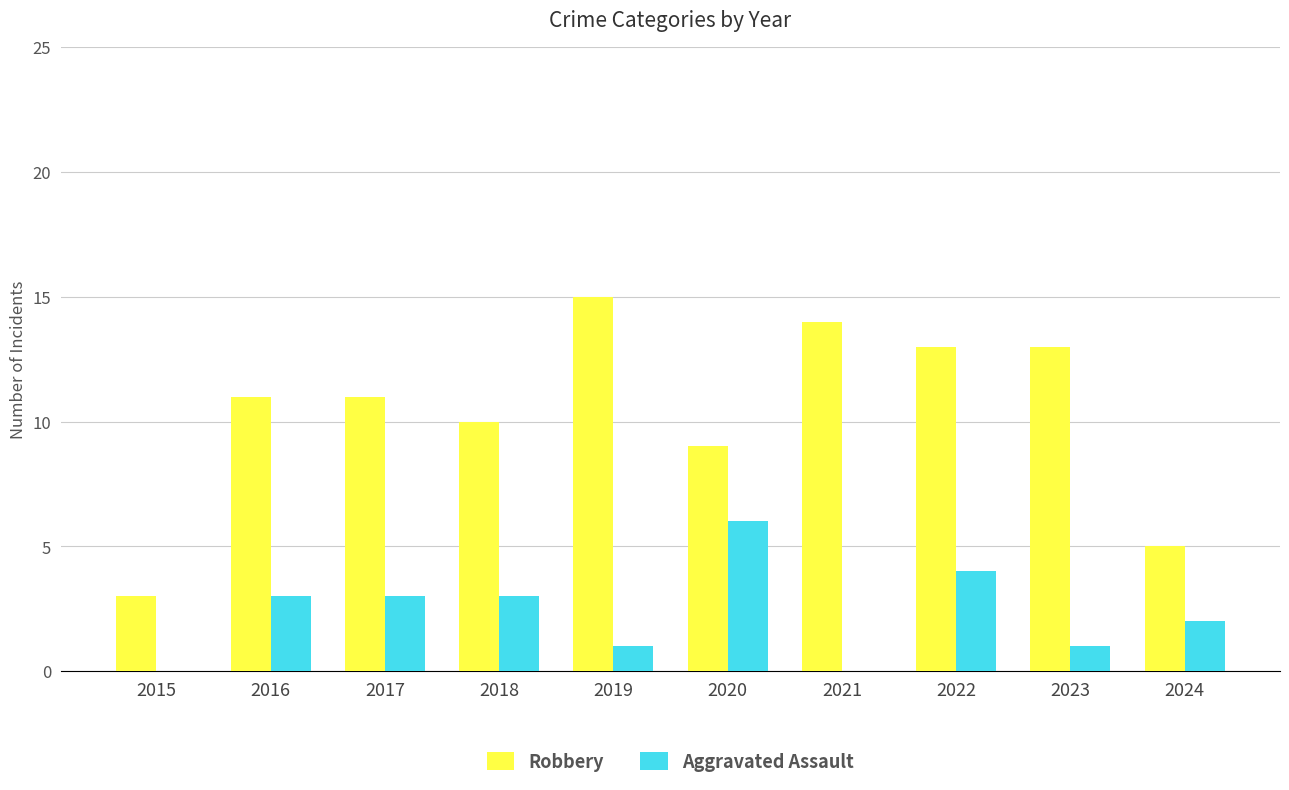

How many series are shown in this chart?

2